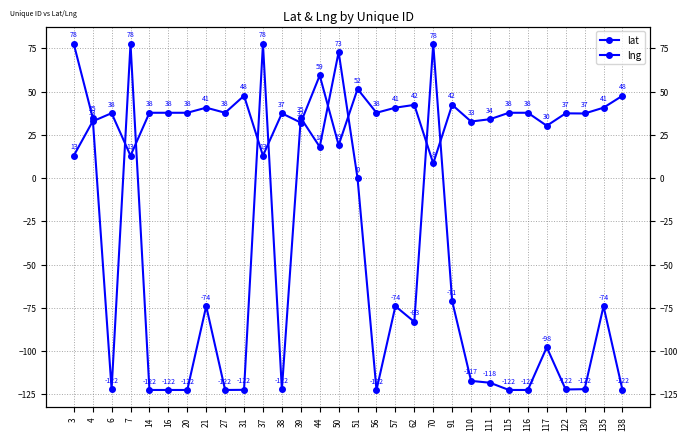

What is the value of the lng point at the 9th from the left?

-122.4